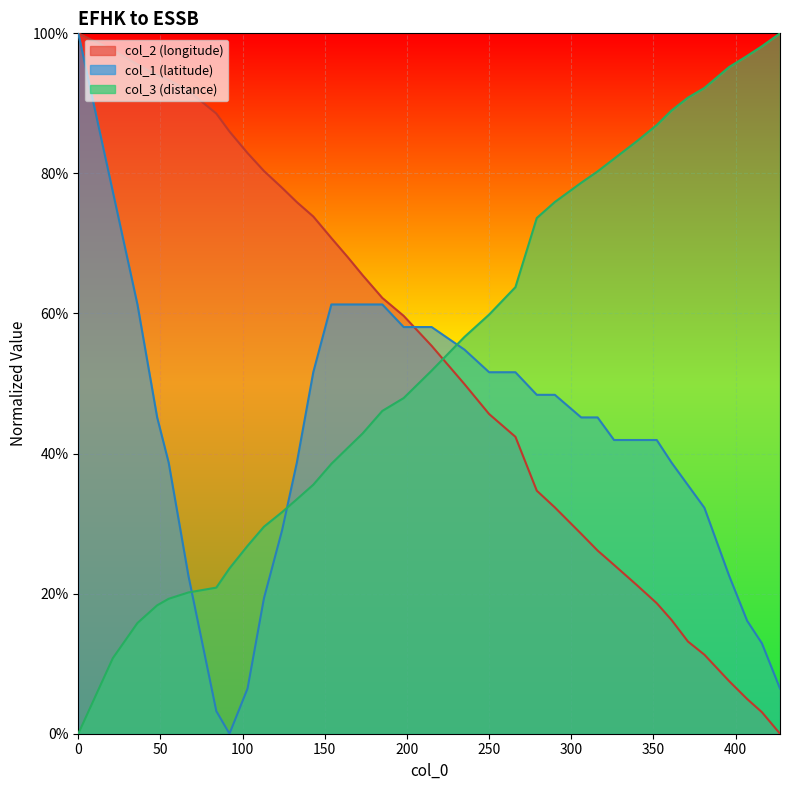

Is it true that col_2 equals 0.1 at 352?

False